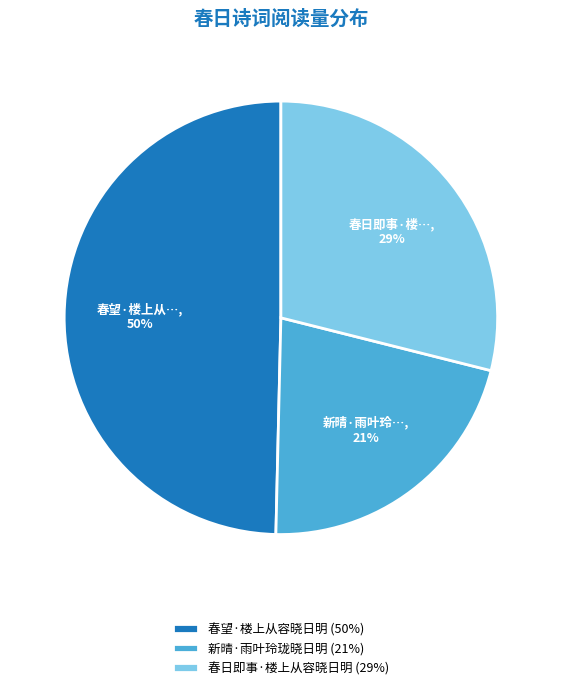

To the nearest percent, what is the average slice percentage?

33%